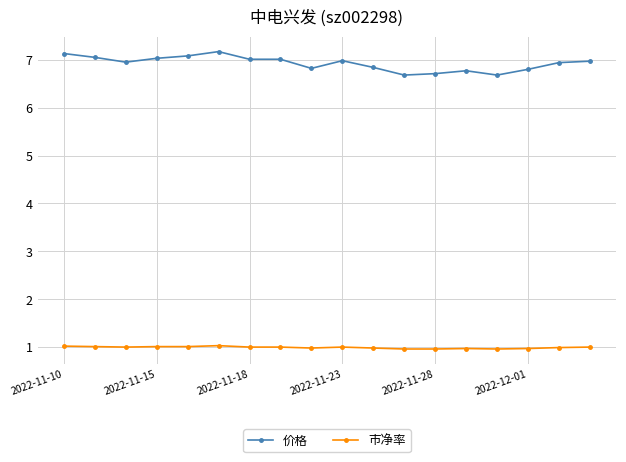

Which series has the largest range (max minus min)?

价格